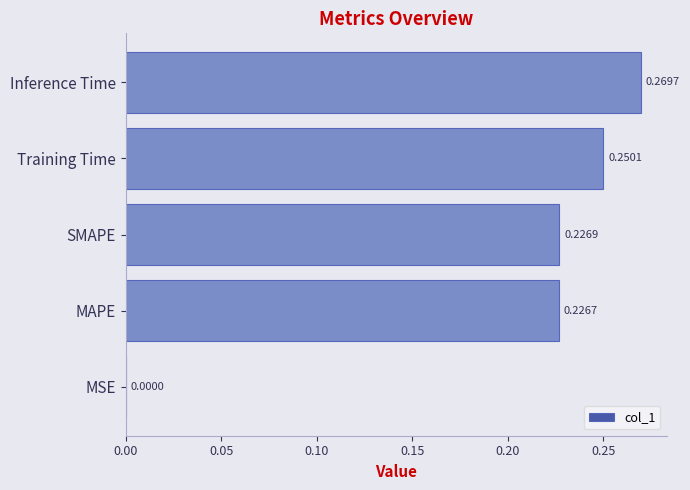

Which category has the highest value across all series?

Inference Time